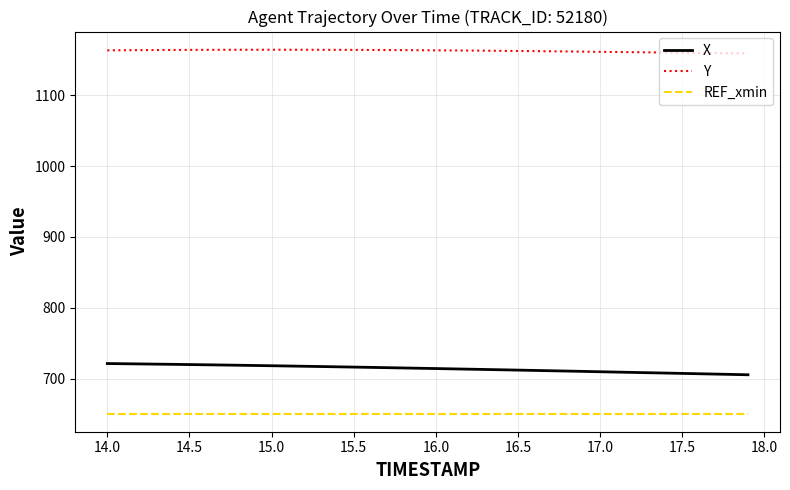

Does the chart display data point markers on the line(s)?

No